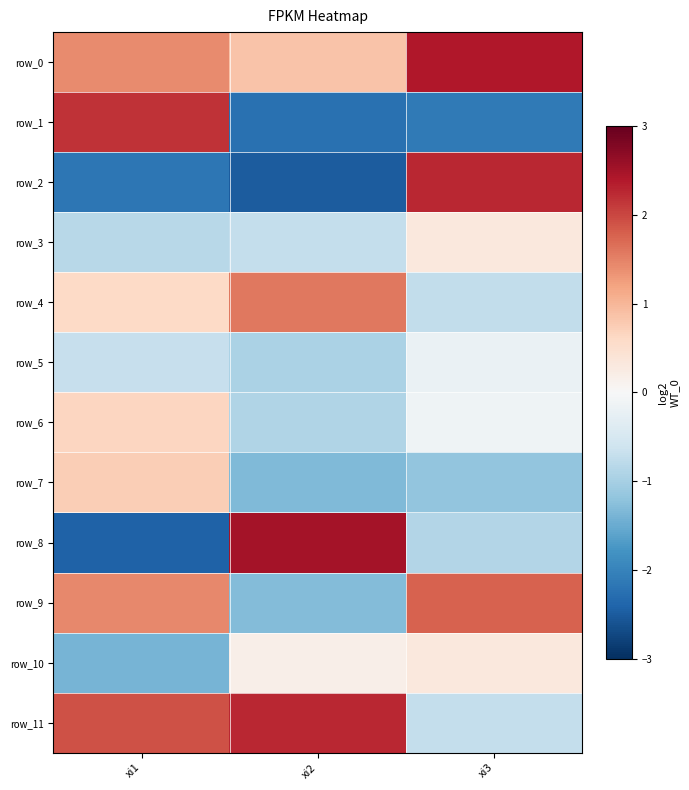

Reading left to right, extract all data points from this chart.

row_0: xi1=1.4	xi2=0.8	xi3=2.4
row_1: xi1=2.2	xi2=-2.2	xi3=-2.1
row_2: xi1=-2.2	xi2=-2.5	xi3=2.3
row_3: xi1=-0.8	xi2=-0.7	xi3=0.3
row_4: xi1=0.6	xi2=1.6	xi3=-0.7
row_5: xi1=-0.7	xi2=-0.9	xi3=-0.2
row_6: xi1=0.7	xi2=-0.9	xi3=-0.1
row_7: xi1=0.7	xi2=-1.3	xi3=-1.2
row_8: xi1=-2.4	xi2=2.5	xi3=-0.9
row_9: xi1=1.4	xi2=-1.3	xi3=1.8
row_10: xi1=-1.4	xi2=0.2	xi3=0.3
row_11: xi1=1.9	xi2=2.3	xi3=-0.7